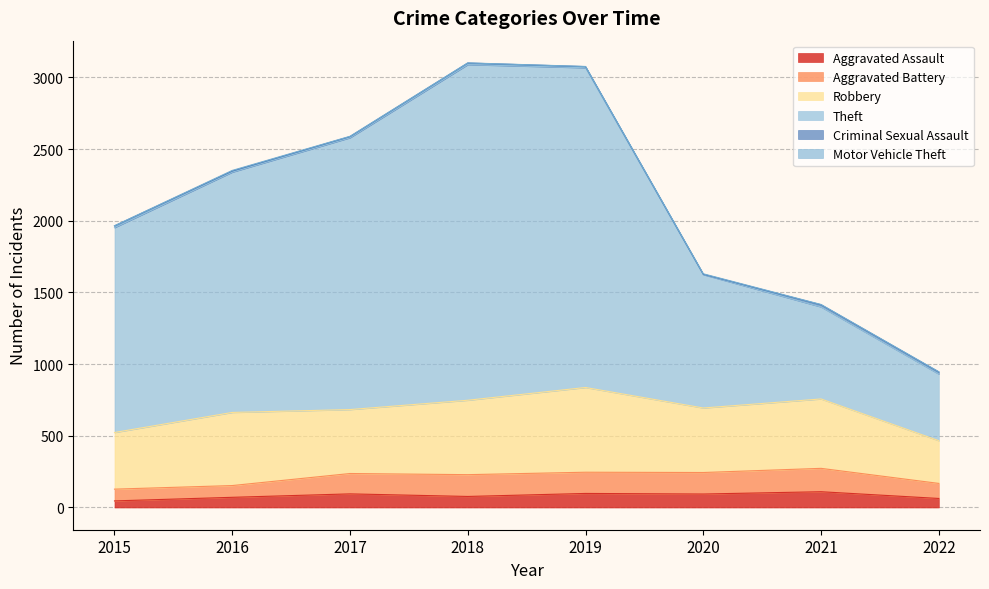

What is the value of the Aggravated Assault point at the 1st from the left?

46